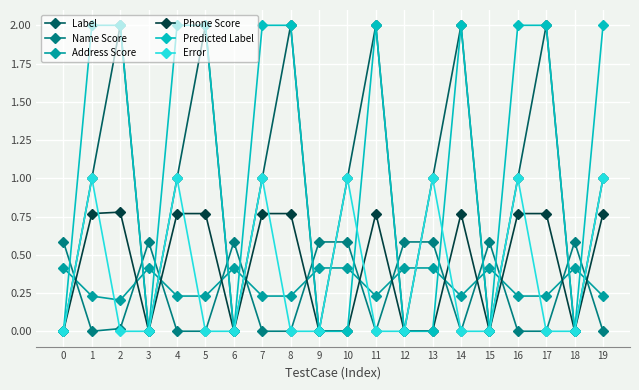

Which series has the largest total across all categories?

Predicted Label